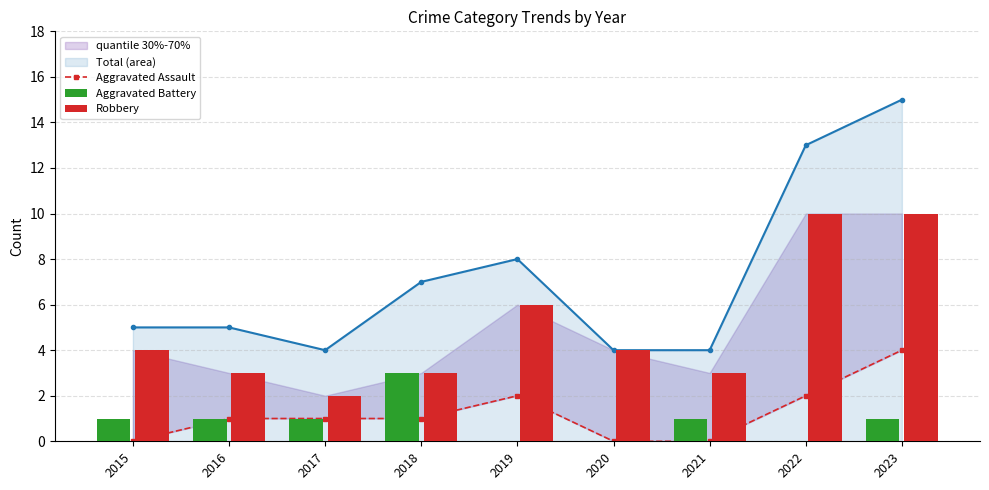

Which series has the largest total across all categories?

Robbery